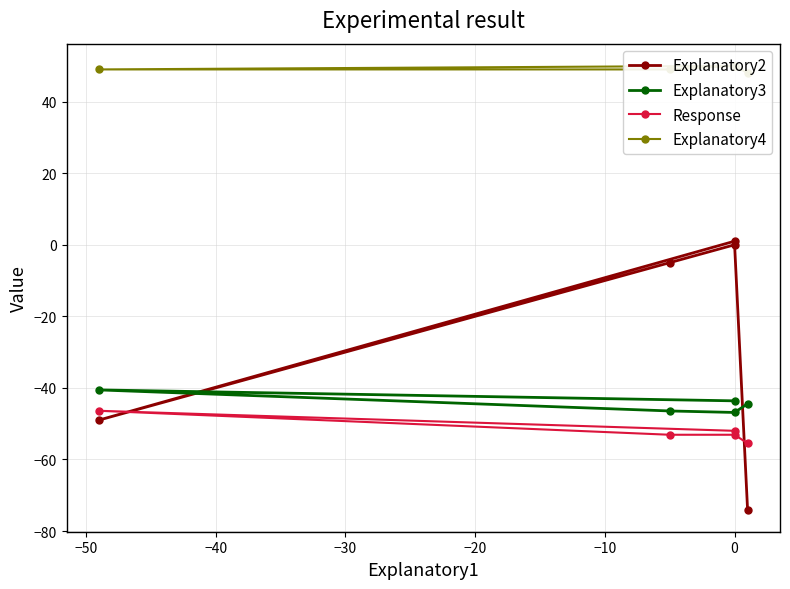

What is the maximum value shown in the chart?

50.0